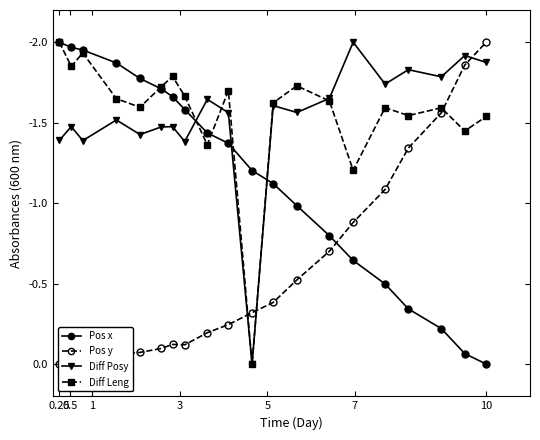

How many times do Diff Posy and Pos x cross each other?

3